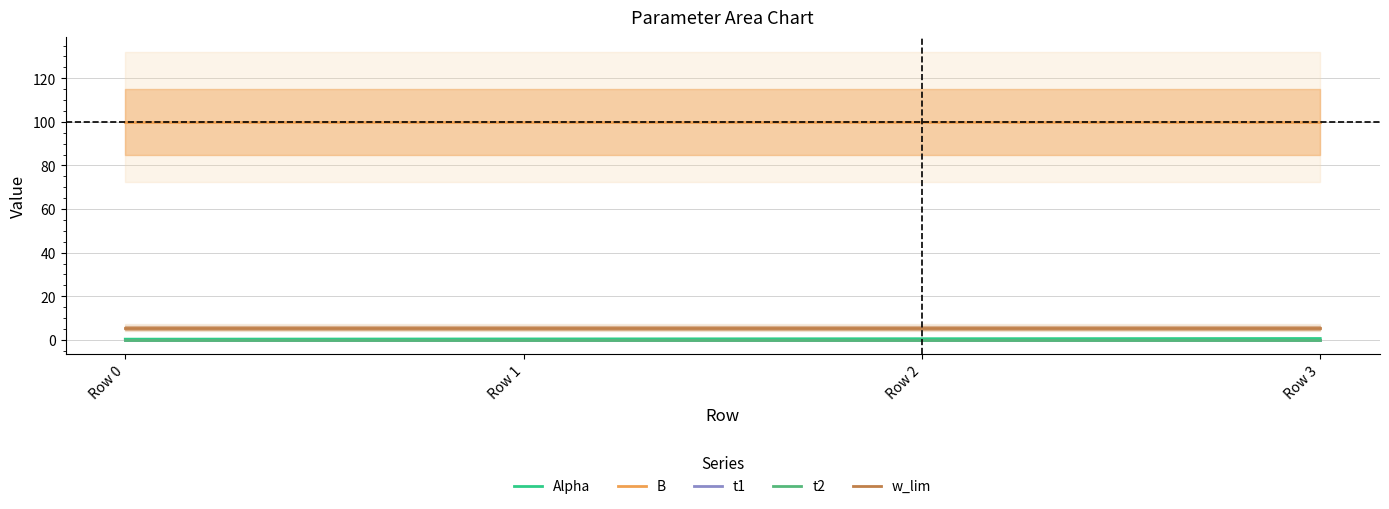

True or false: B has more than 1 points higher than both neighbors.

False